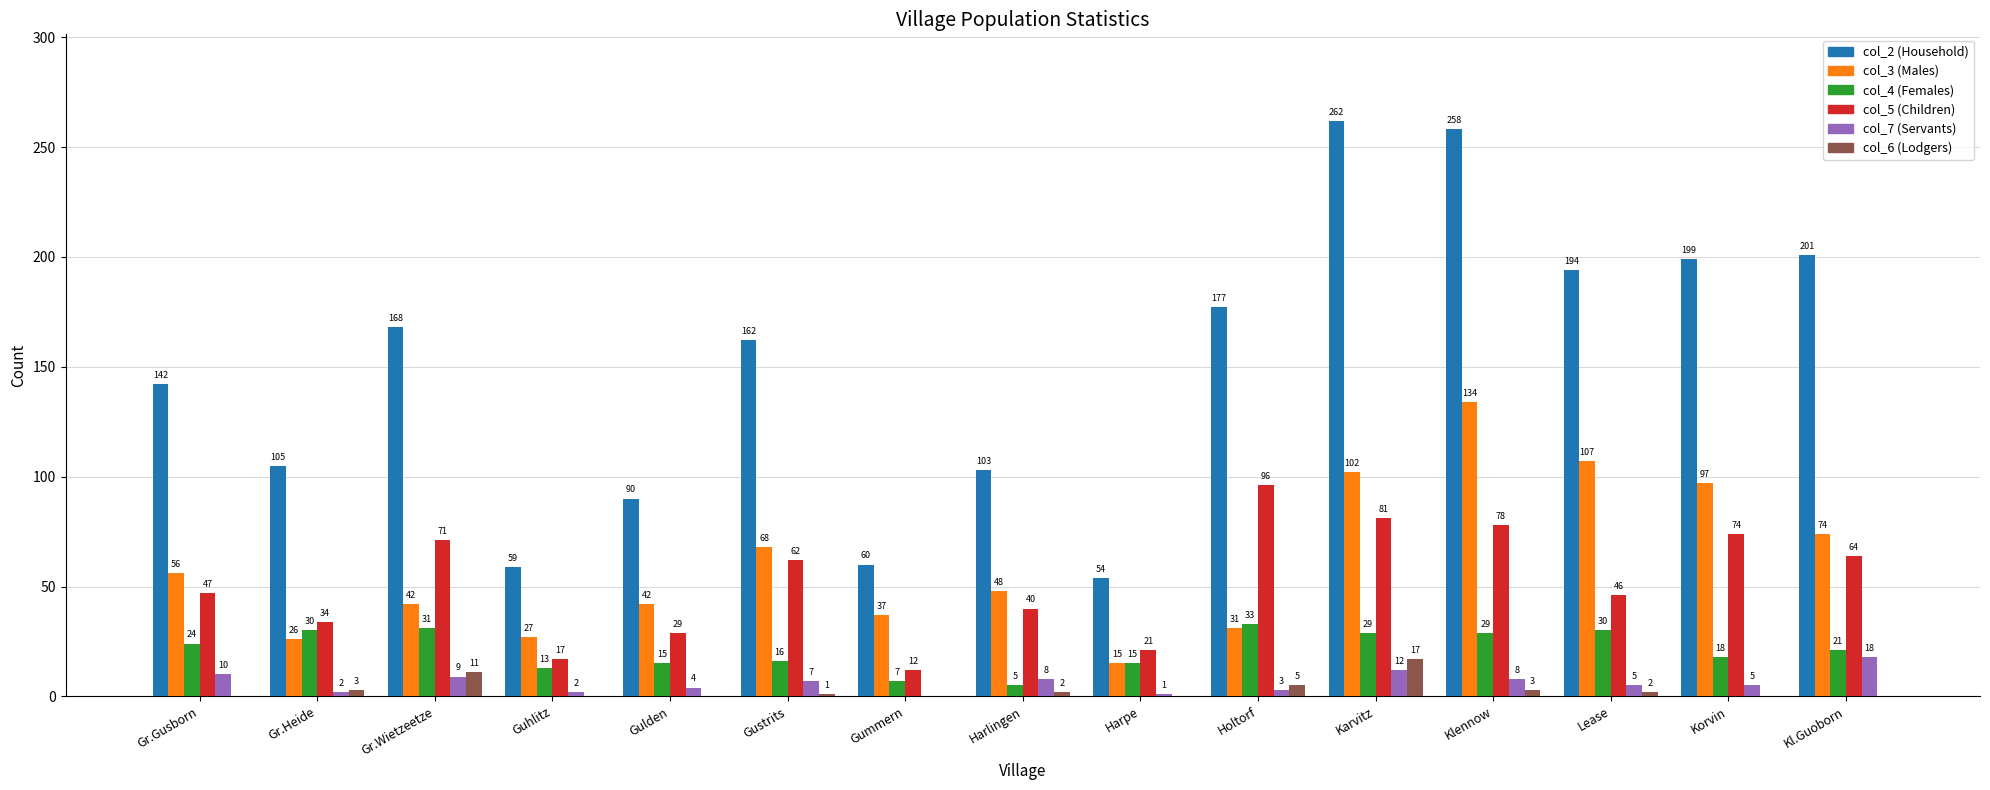

What is the maximum value shown in the chart?

262